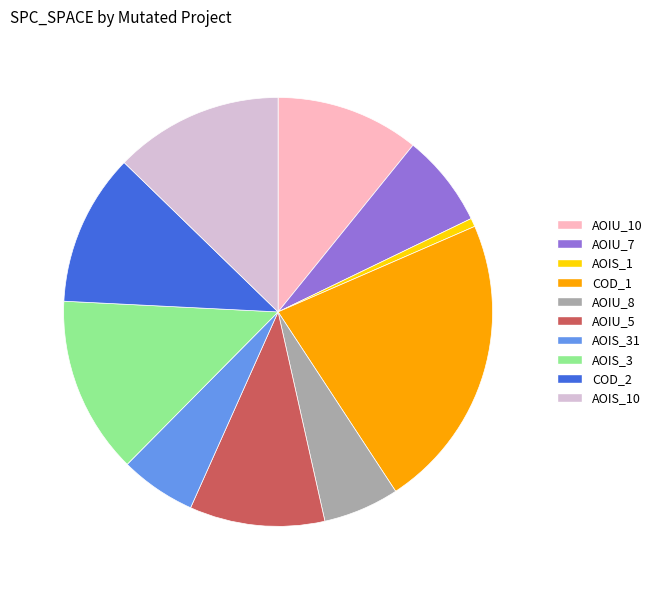

Do AOIU_10 and AOIU_5 together represent more than half of the pie?

No